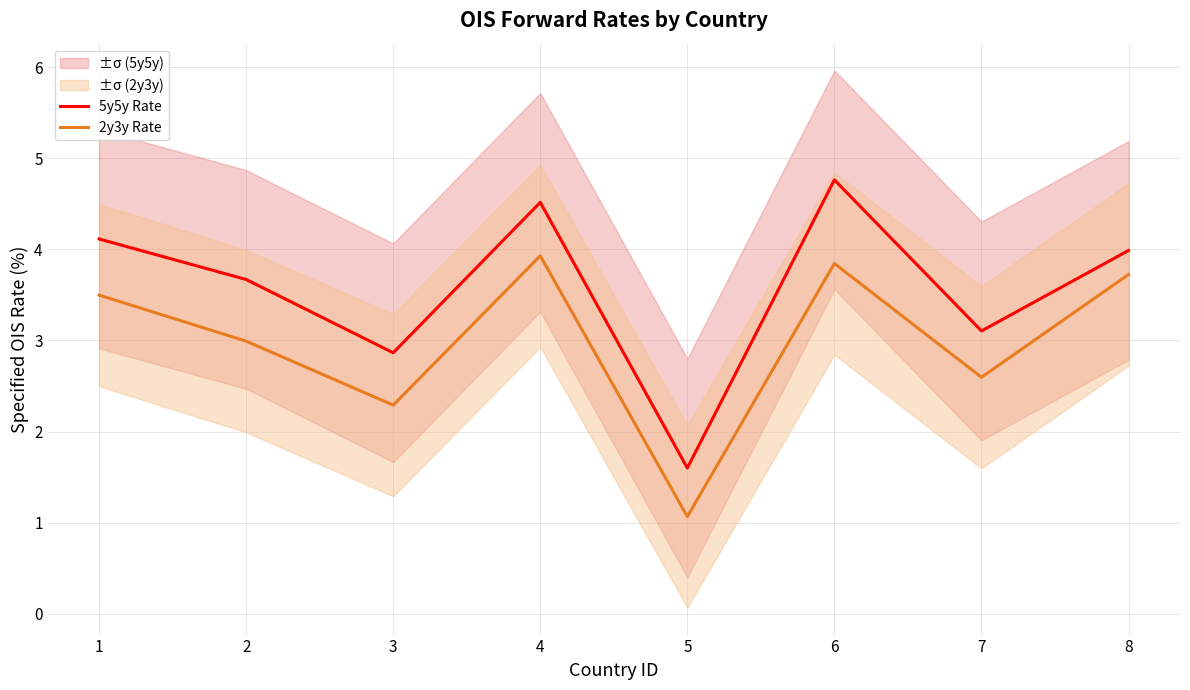

True or false: 5y5y Rate has a value of 1.3 at 2.

False